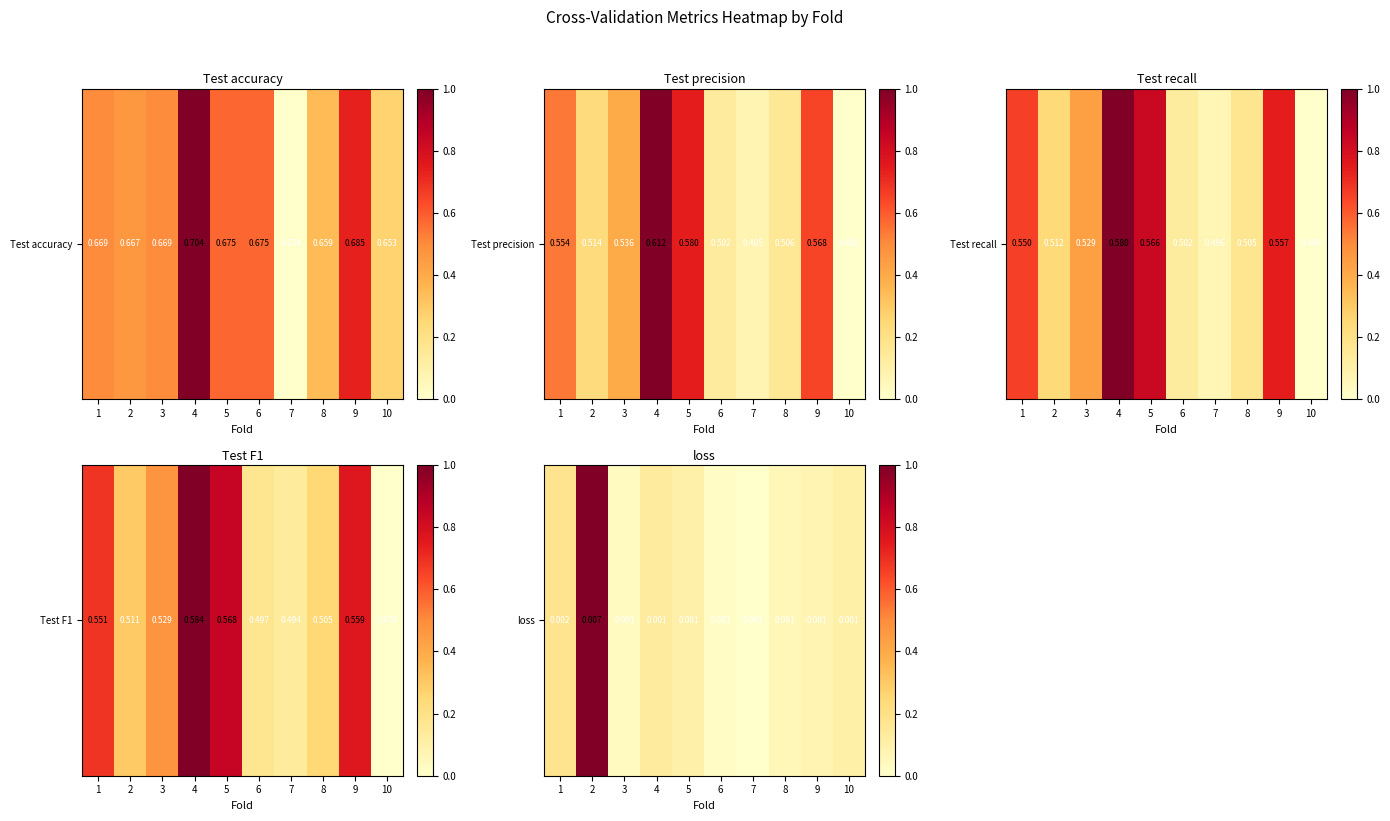

Count the number of categories in the chart.

10